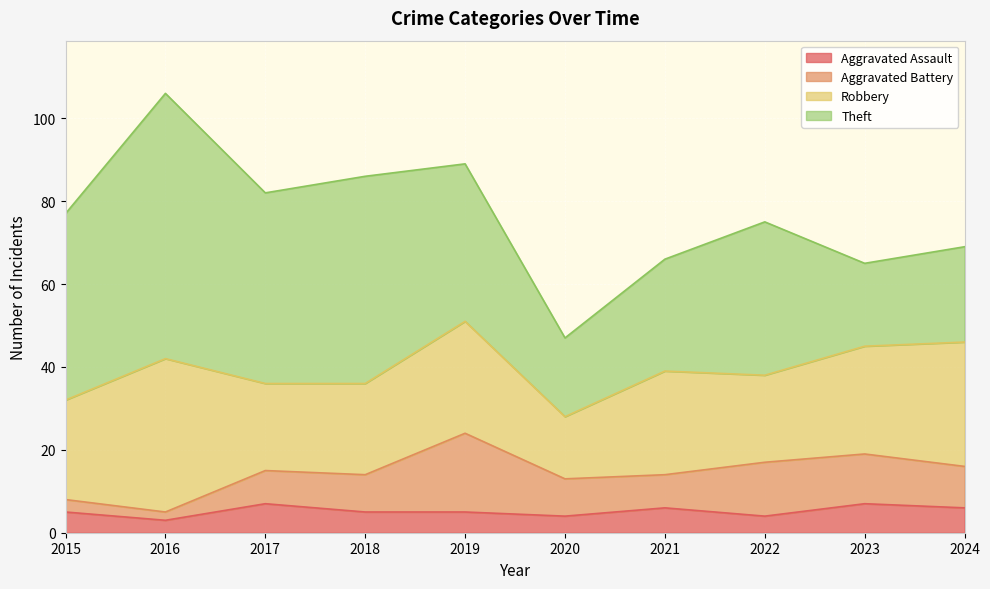

What is the difference between the highest and lowest values at 2019?

33